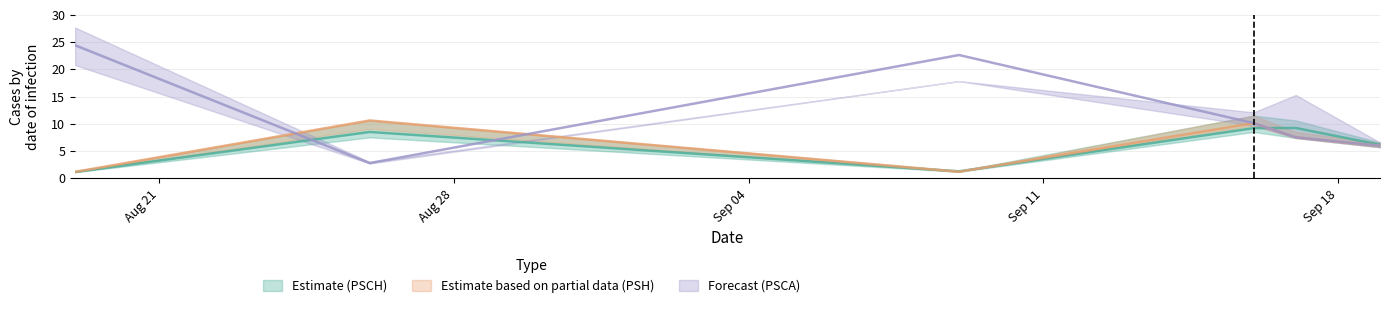

The Forecast (PSCA) series shows 6.0 at 19/09/17. True or false?

True